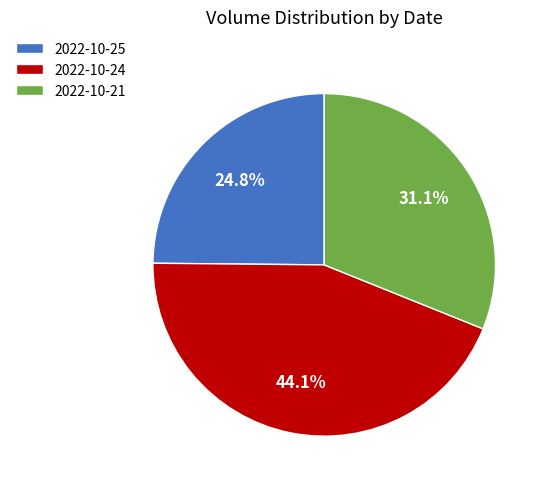

To the nearest percent, what percentage of the pie is 2022-10-24?

44%